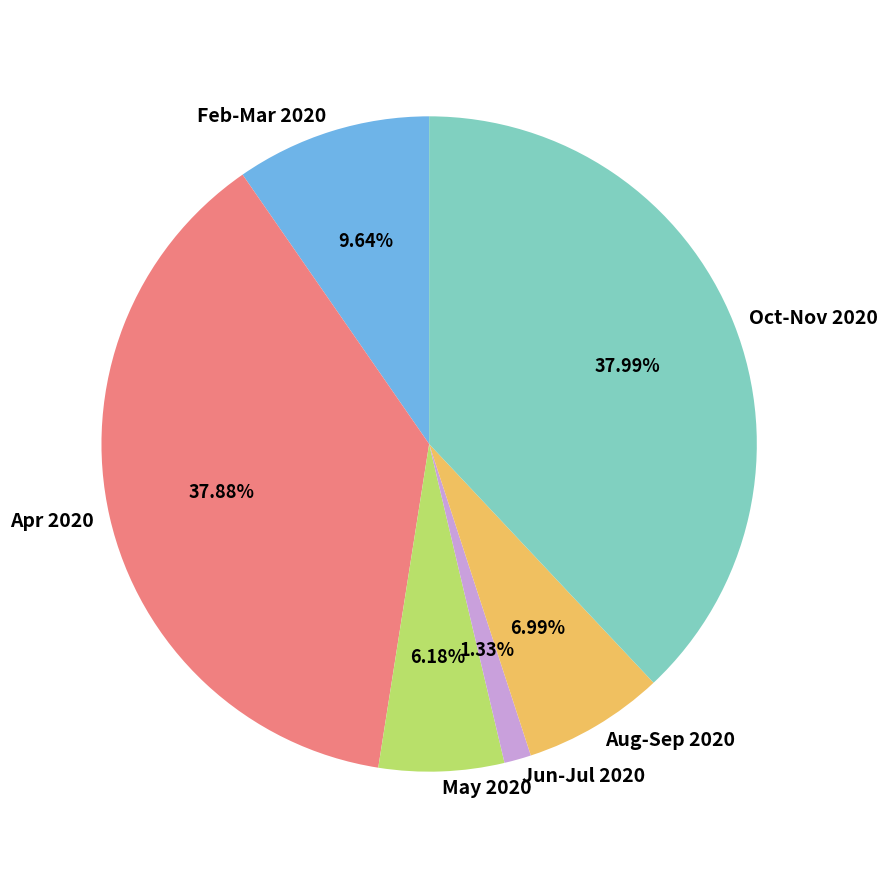

Is there a majority slice in this chart?

No